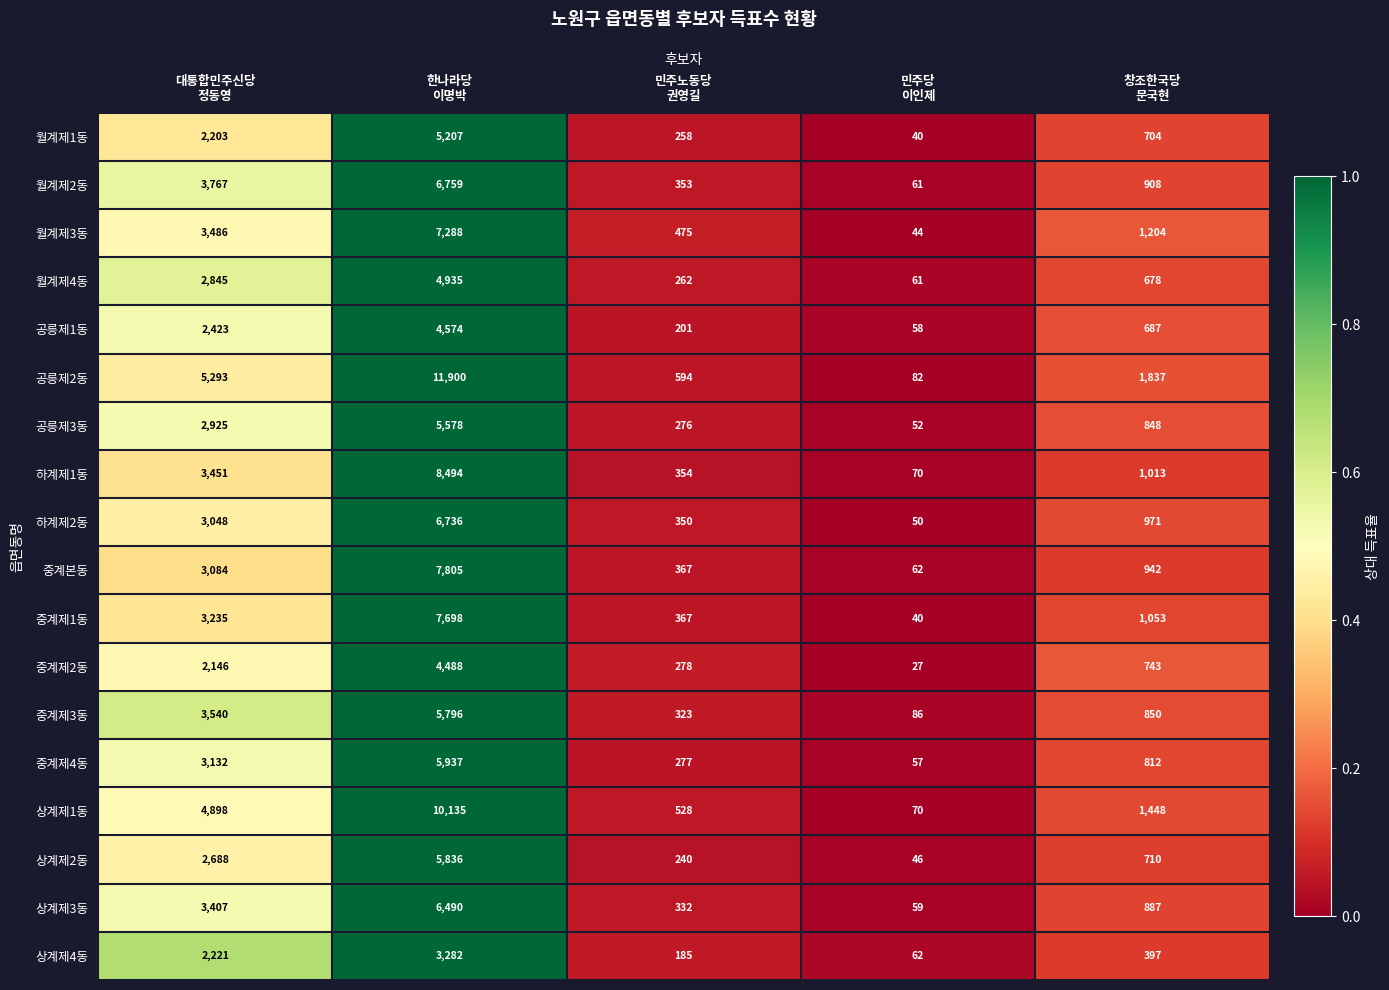

What is the lowest value of the 중계본동 series?

62